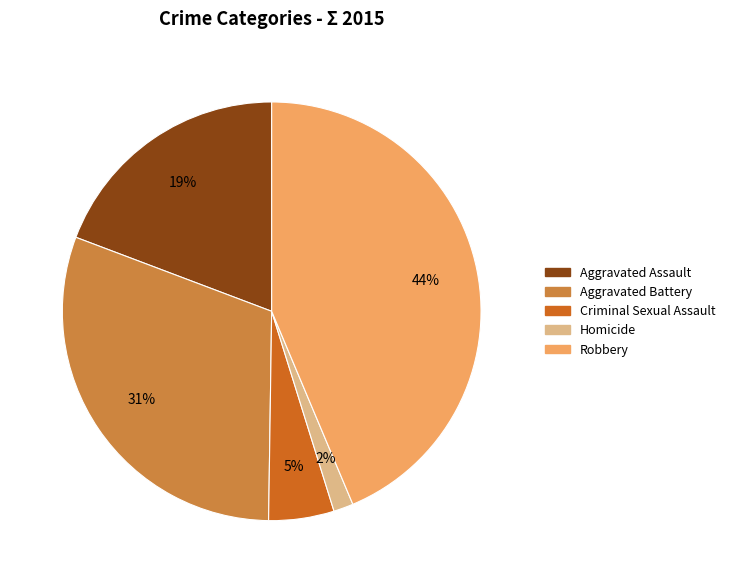

Which slice is the largest?

Robbery